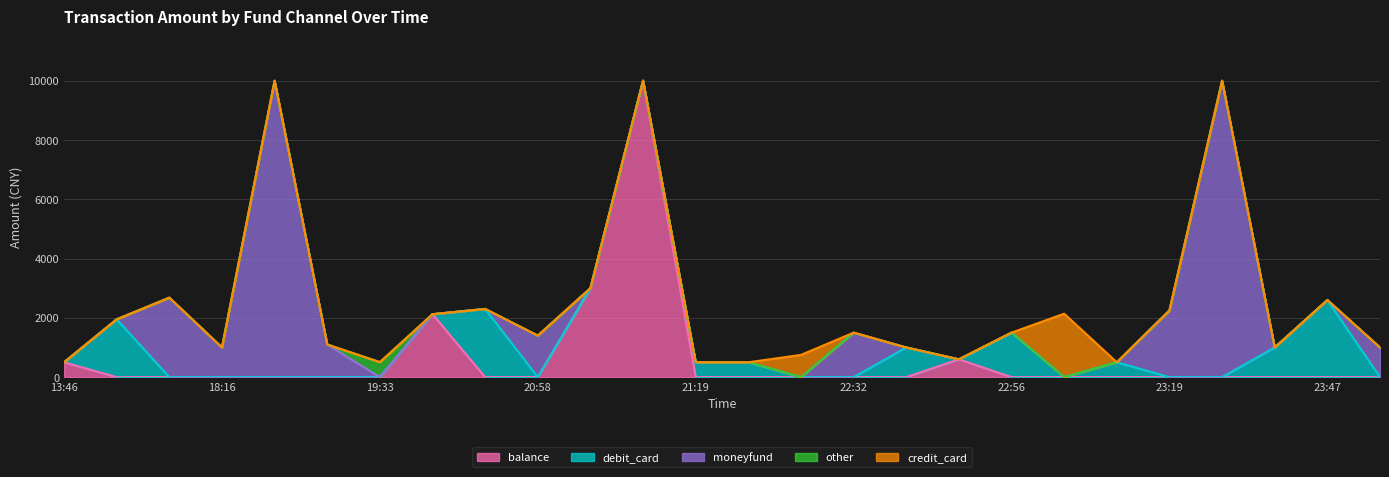

Does the chart display data point markers on the line(s)?

No